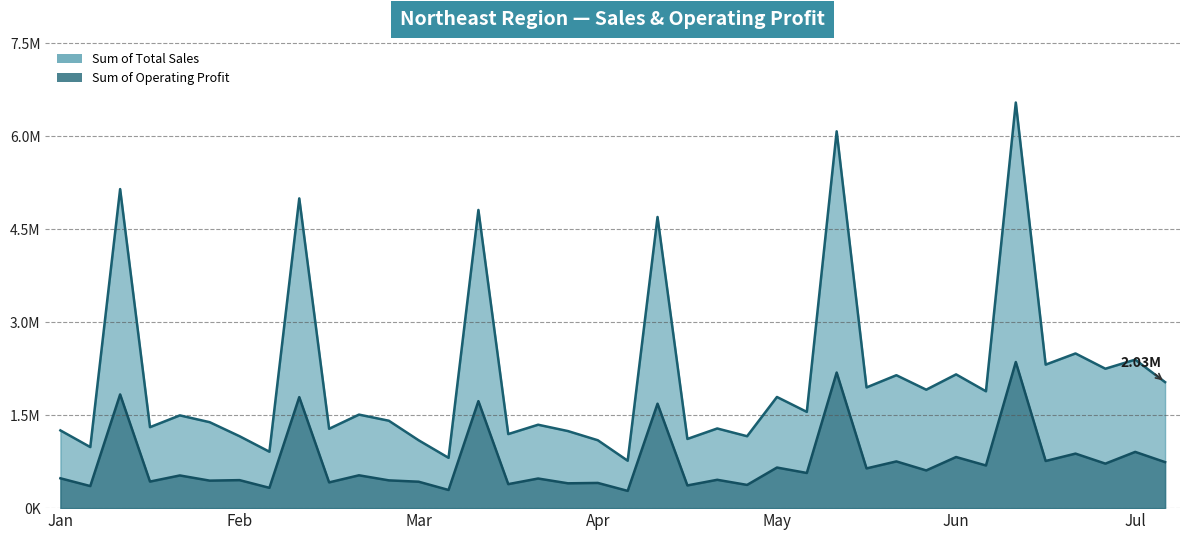

True or false: Sum of Total Sales and Sum of Operating Profit intersect in this chart.

False